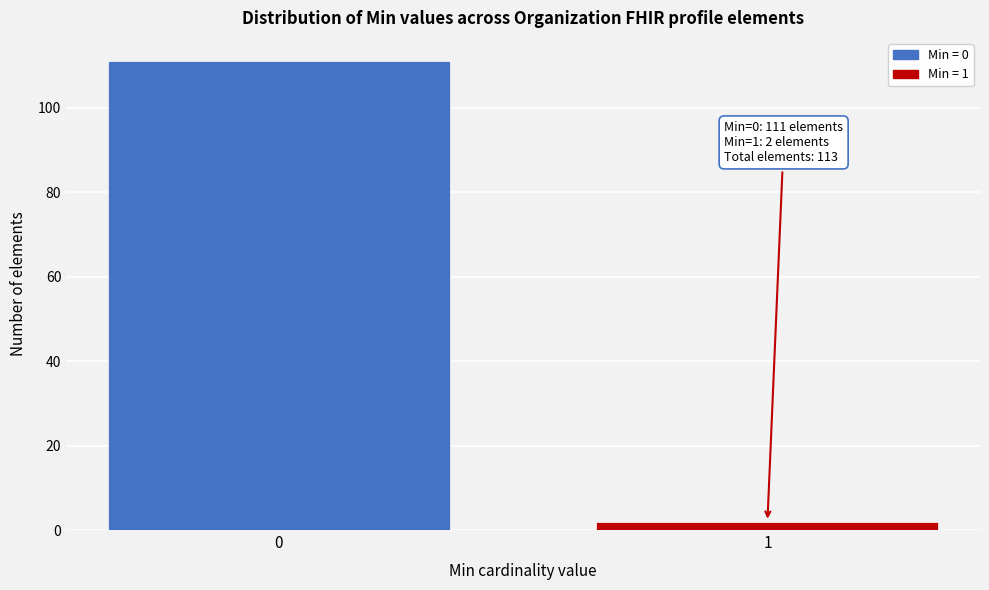

Reading left to right, list all the values displayed in this chart.

111	2